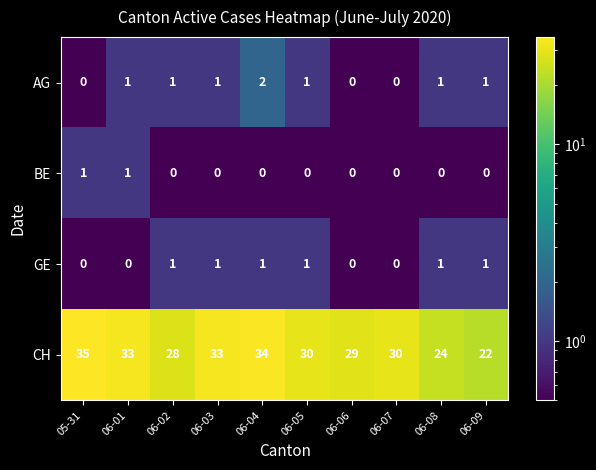

True or false: BE has a value of 1 at 06-02.

False